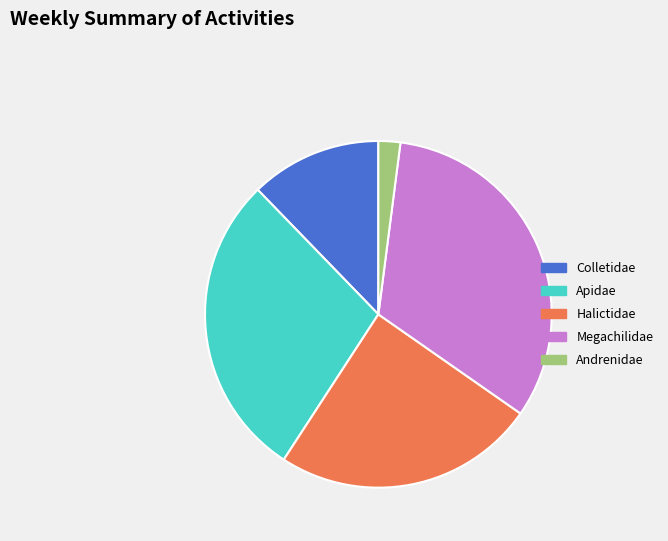

The Andrenidae slice represents 2% of the pie. True or false?

True